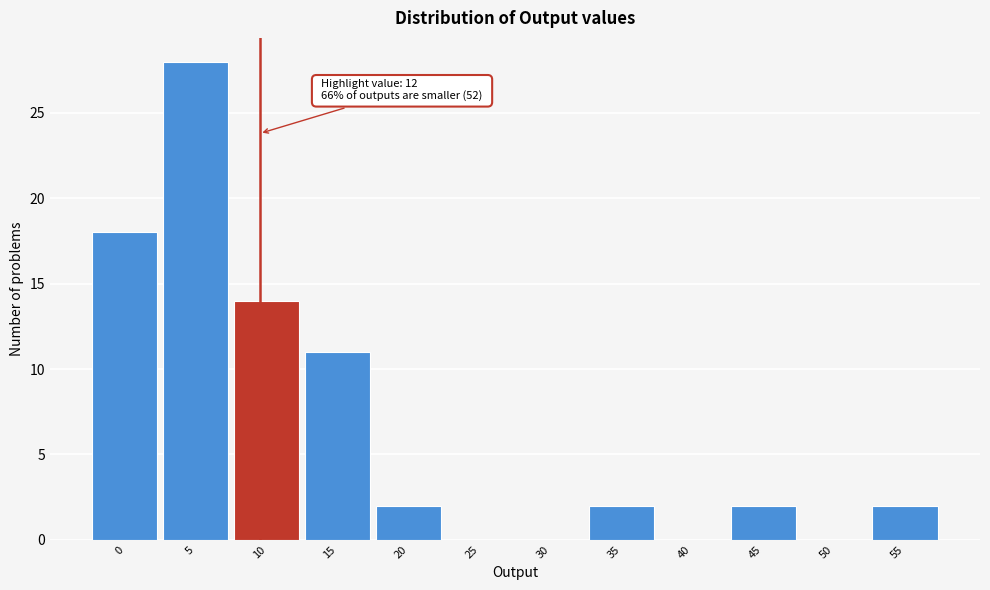

Reading left to right, extract all data points from this chart.

0=18	5=28	10=14	15=11	20=2	25=0	30=0	35=2	40=0	45=2	50=0	55=2